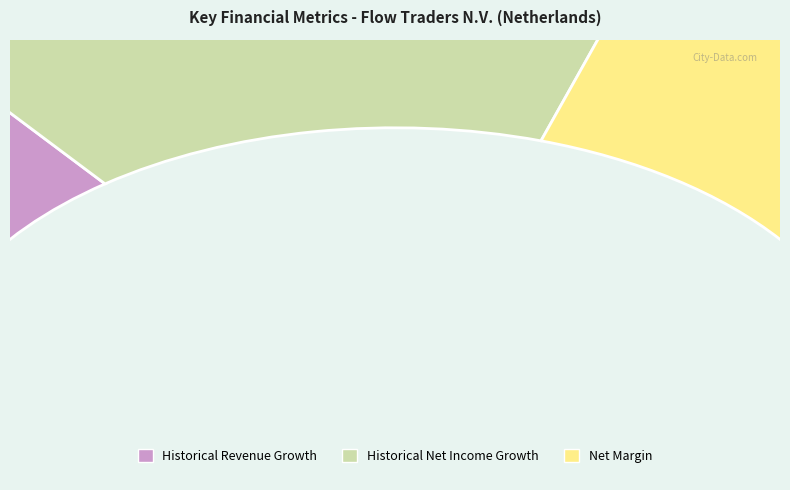

What percentage is the Net Margin slice, to the nearest percent?

40%